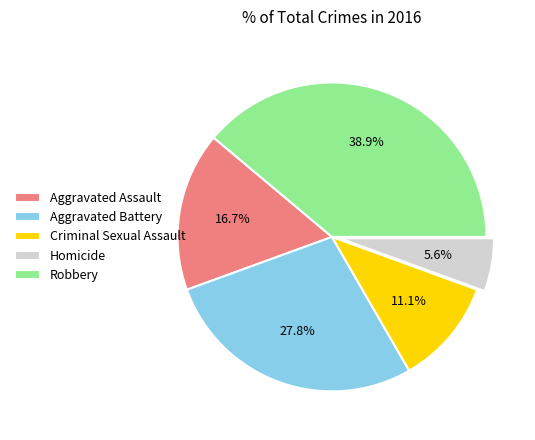

Which has a higher value, Robbery or Aggravated Battery?

Robbery